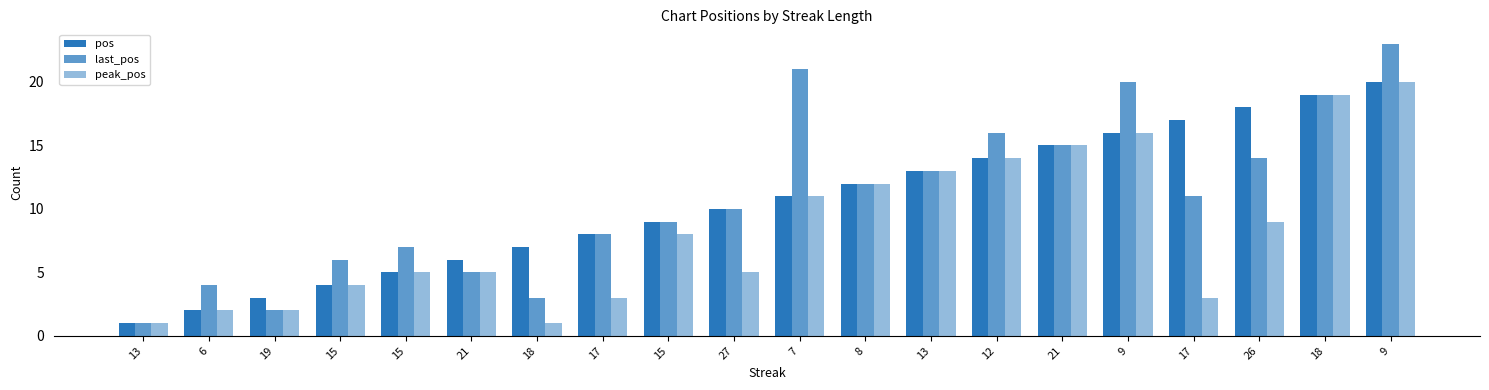

At which label does pos first exceed 11?

8